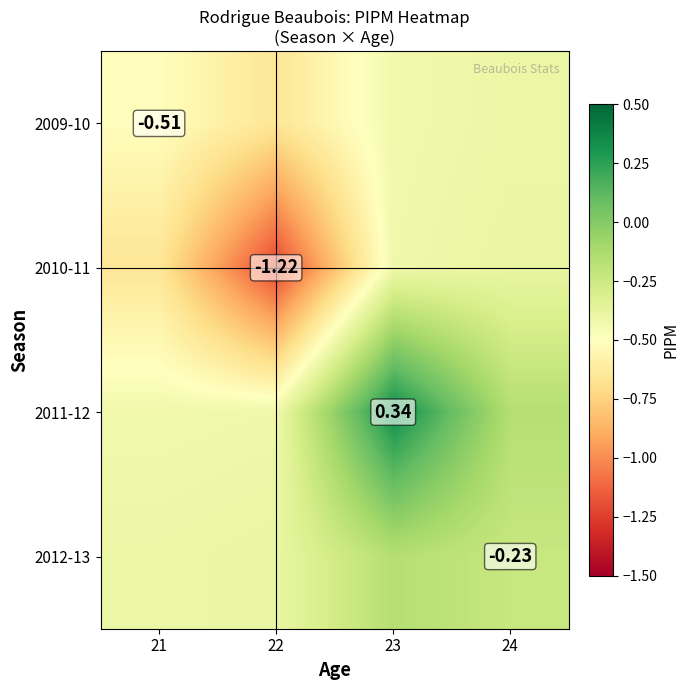

Is the value of 2012-13 at 24 greater than the value of 2009-10 at 21?

Yes